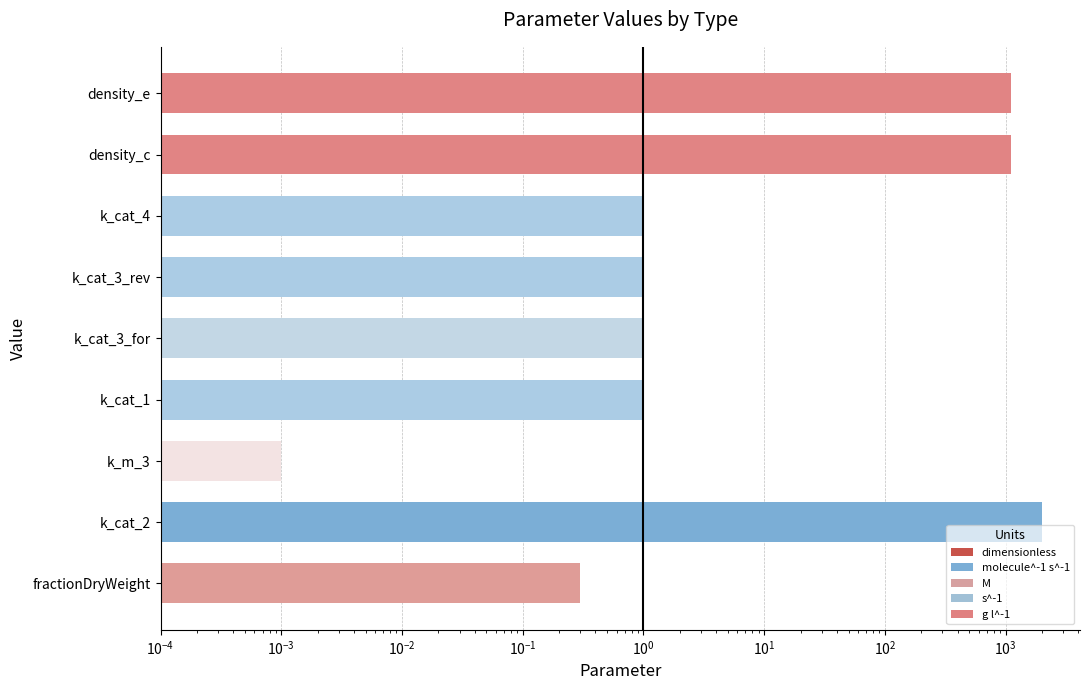

What position from the right is $\mathdefault{10^{1}}$?

3